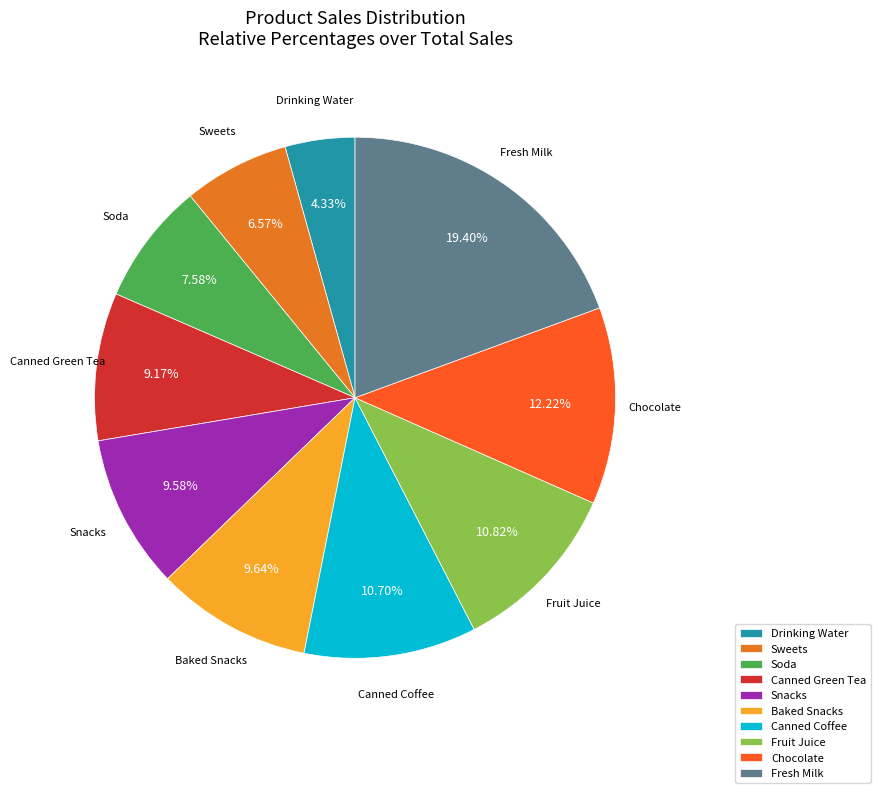

What is the largest slice in the pie chart?

Fresh Milk